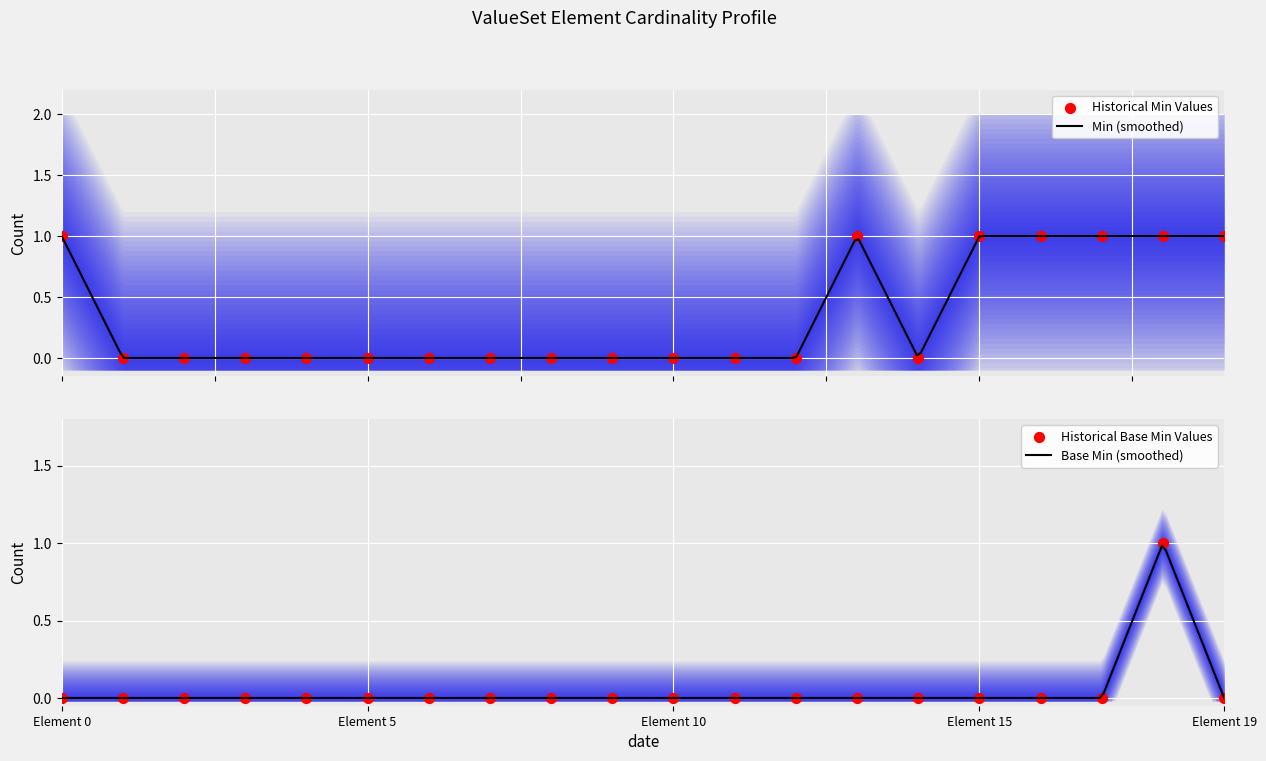

Which series has the widest spread of Y values?

Min